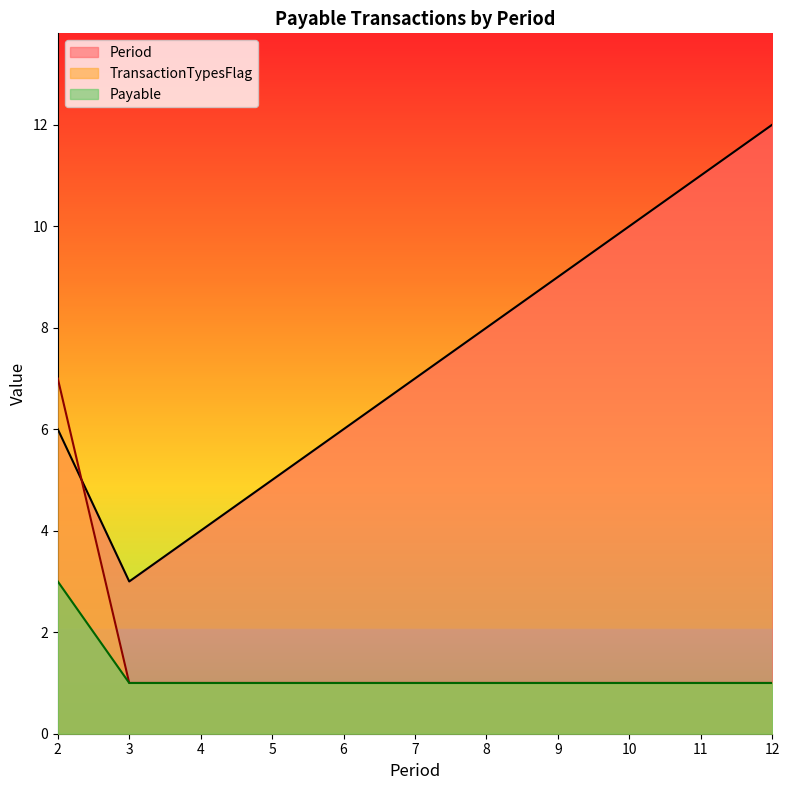

The value of Period at 7 is 7. True or false?

True